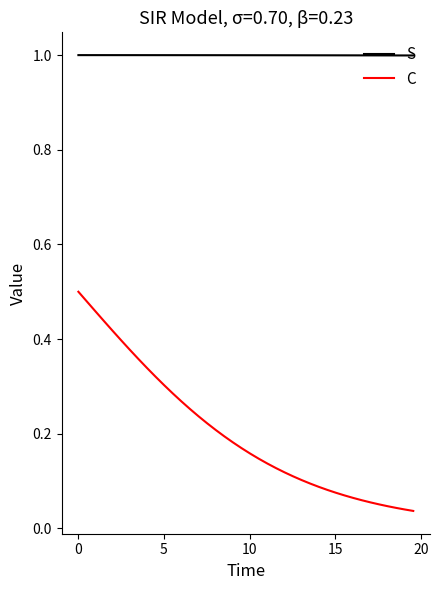

What is the maximum value for S?

1.0